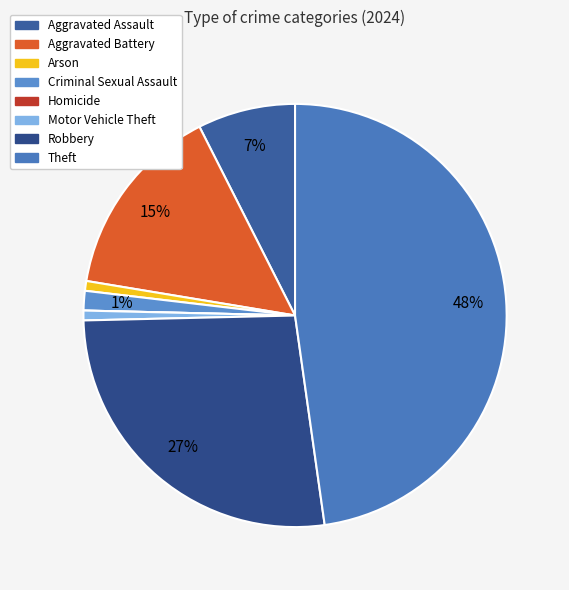

How much of the chart is everything except Criminal Sexual Assault?

98.5%